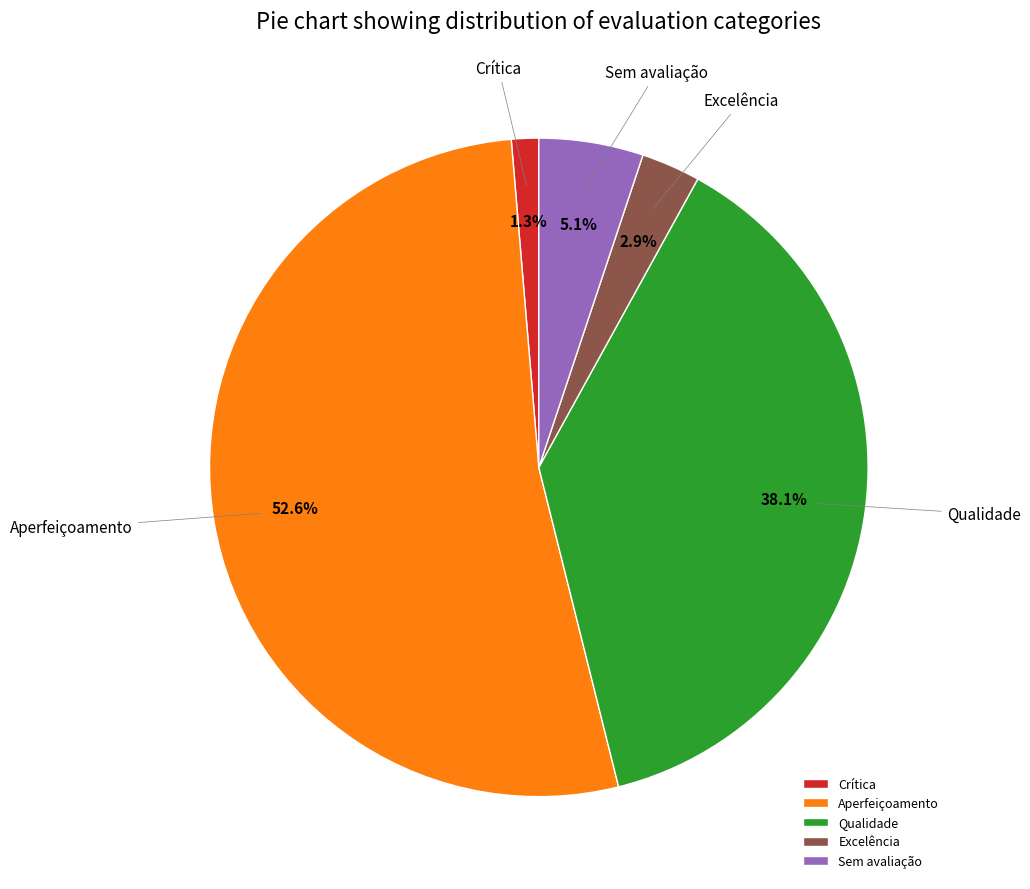

Which has a higher value, Qualidade or Sem avaliação?

Qualidade